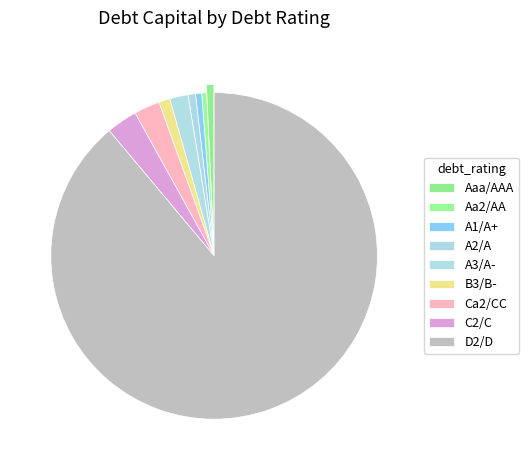

Do B3/B- and A2/A together represent more than half of the pie?

No